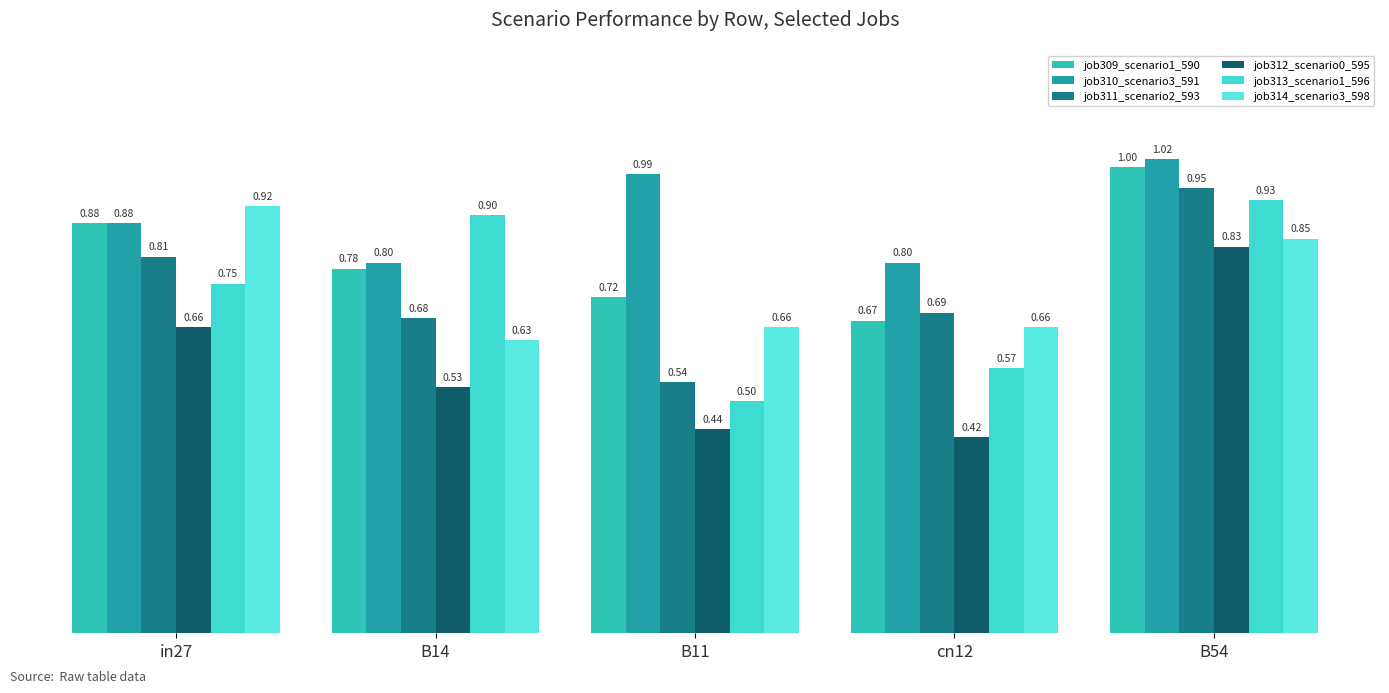

Does the chart contain stacked bars?

No